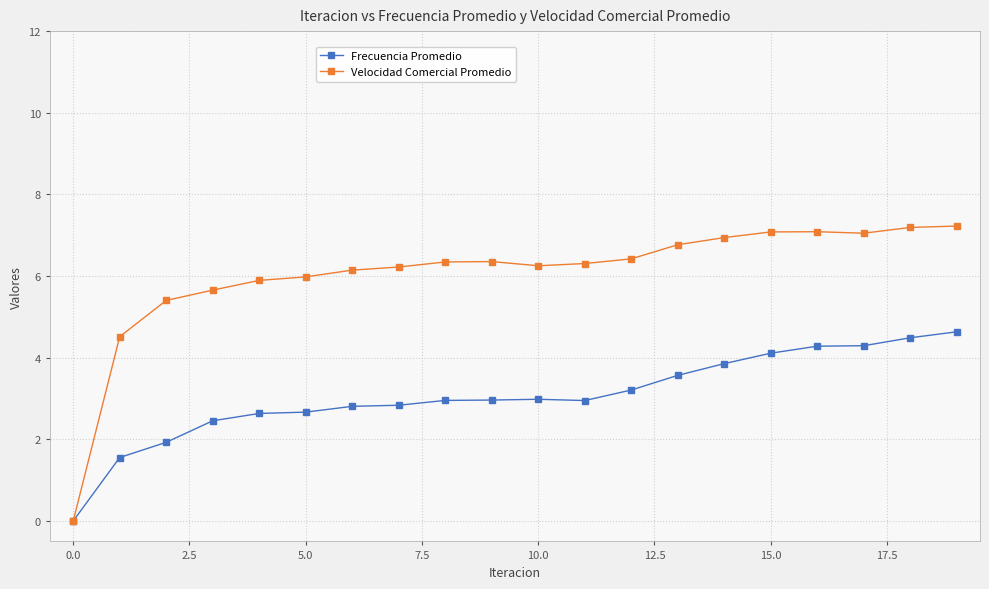

List the series in order of their peak value, highest first.

Velocidad Comercial Promedio, Frecuencia Promedio